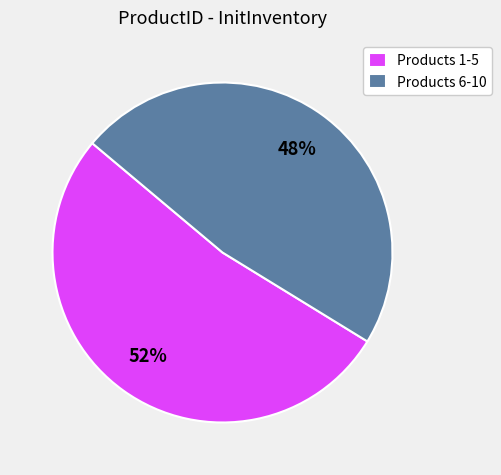

To the nearest percent, what is the combined percentage of Products 1-5 and Products 6-10?

100%